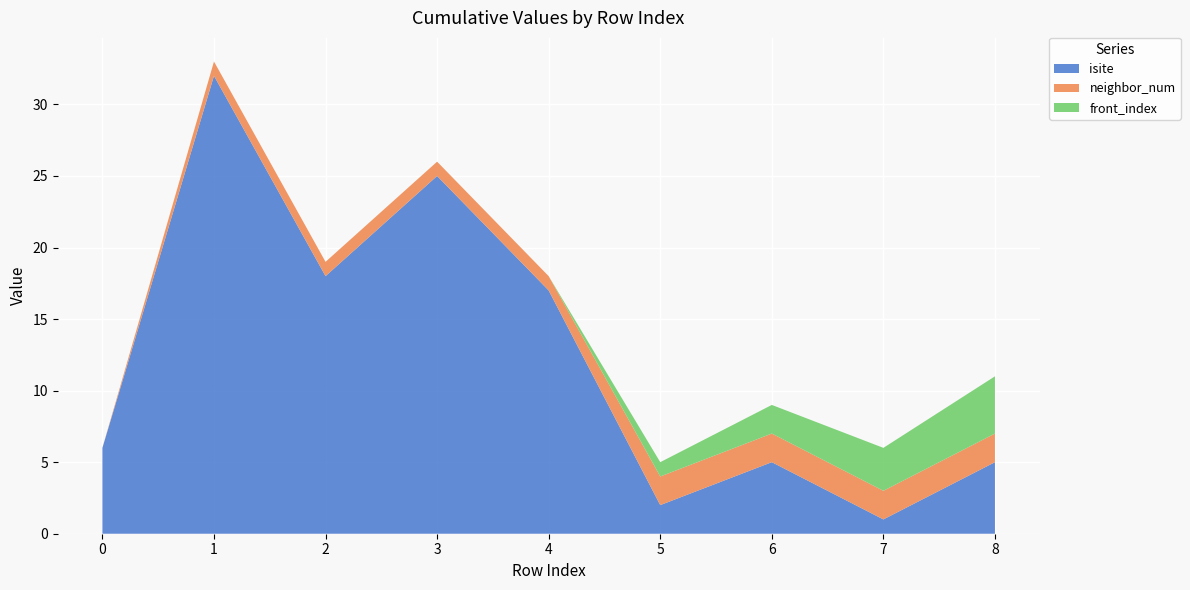

Reading left to right, what are all the values shown in this chart?

isite: 0=6	1=32	2=18	3=25	4=17	5=2	6=5	7=1	8=5
neighbor_num: 0=0	1=1	2=1	3=1	4=1	5=2	6=2	7=2	8=2
front_index: 0=0	1=0	2=0	3=0	4=0	5=1	6=2	7=3	8=4